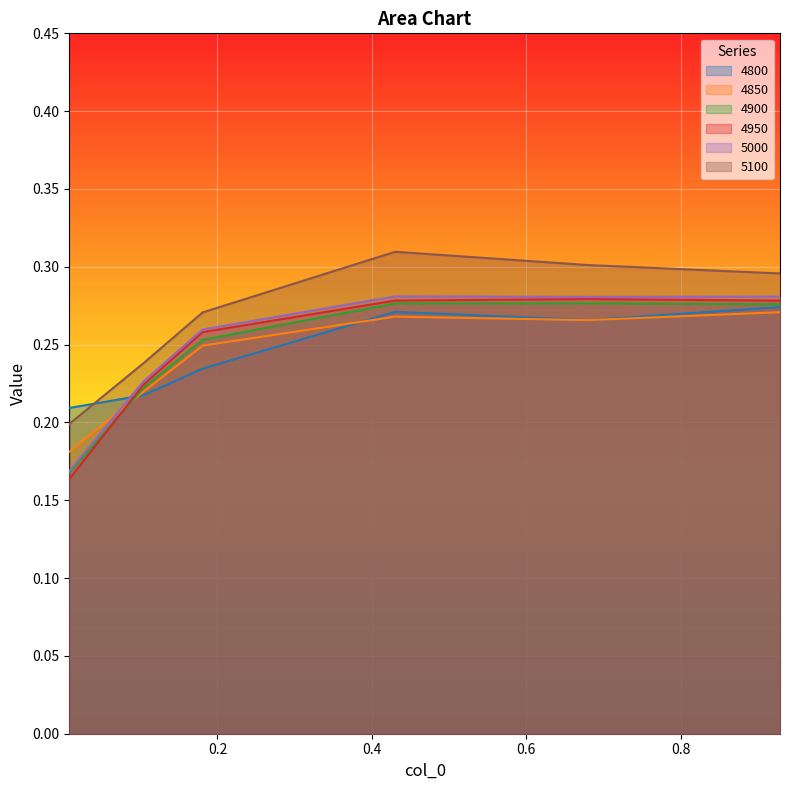

At which category is the sum across all series the highest?

0.4301369863013699